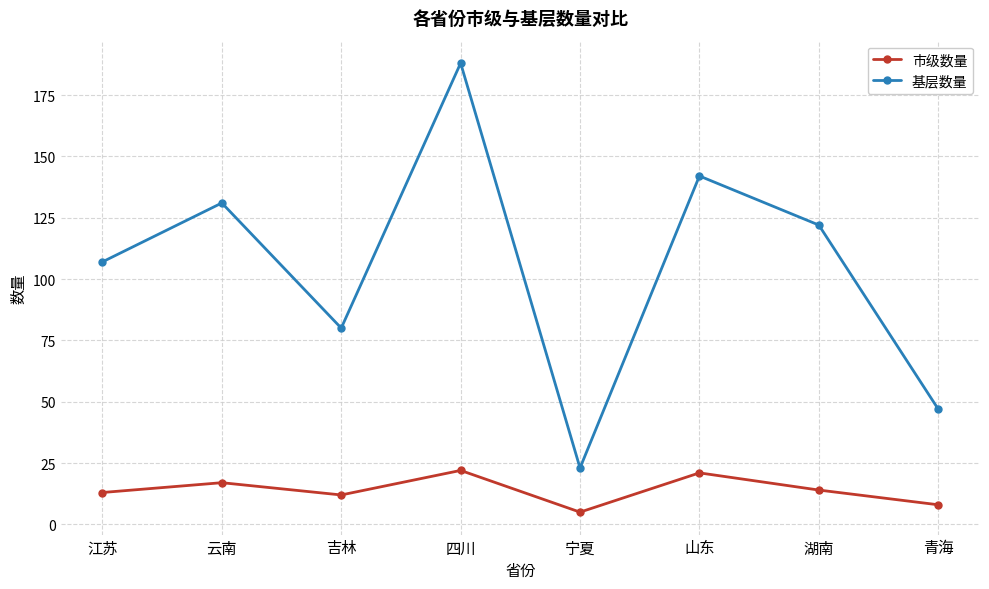

What is the label of the 7th point from the right?

云南